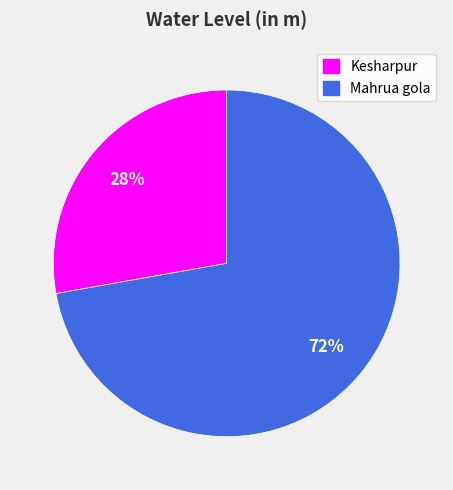

Between Kesharpur and Mahrua gola, which is larger?

Mahrua gola